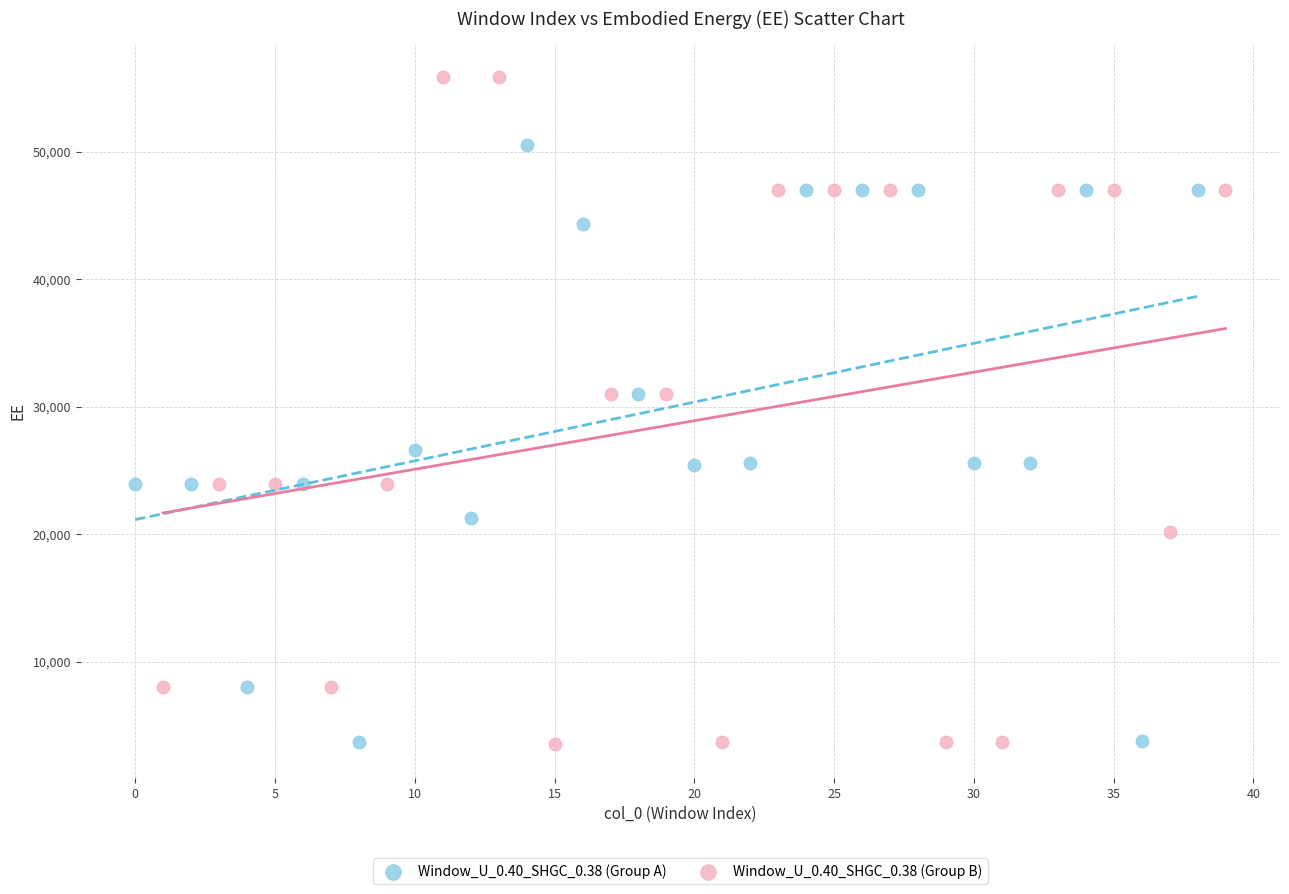

Which series has the largest Y range (max minus min)?

Window_U_0.40_SHGC_0.38 (Group B)